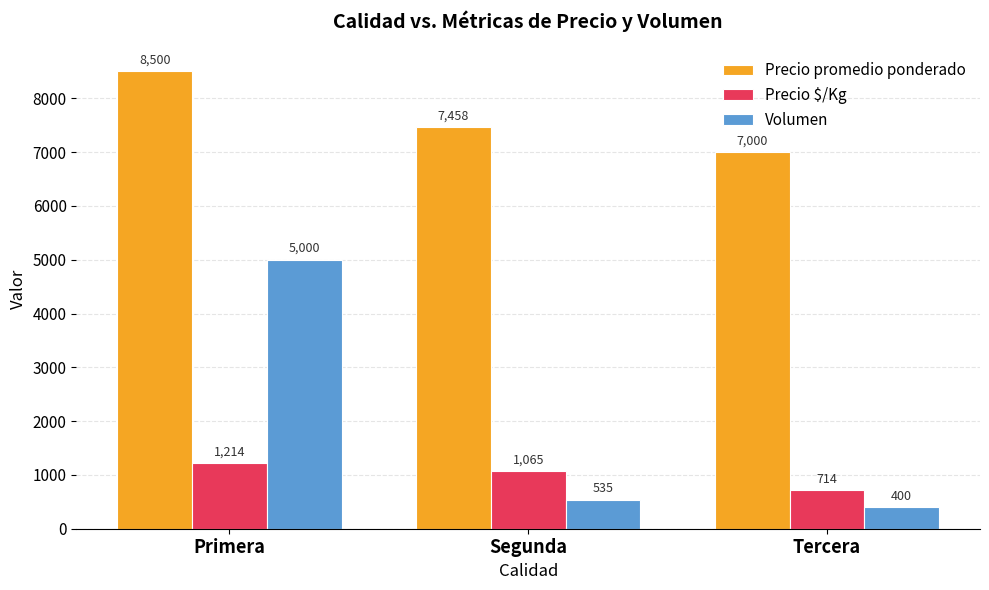

Reading right to left, list all the values displayed in this chart.

Precio promedio ponderado: 7000	7458	8500
Precio $/Kg: 714	1065	1214
Volumen: 400	535	5000